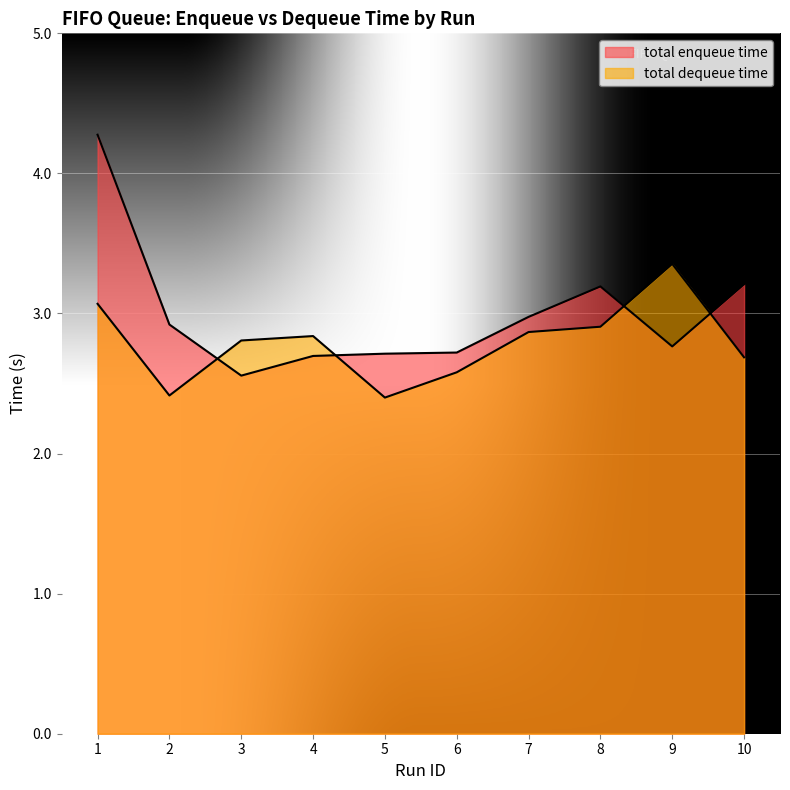

At which label is total enqueue time closest to 3?

7